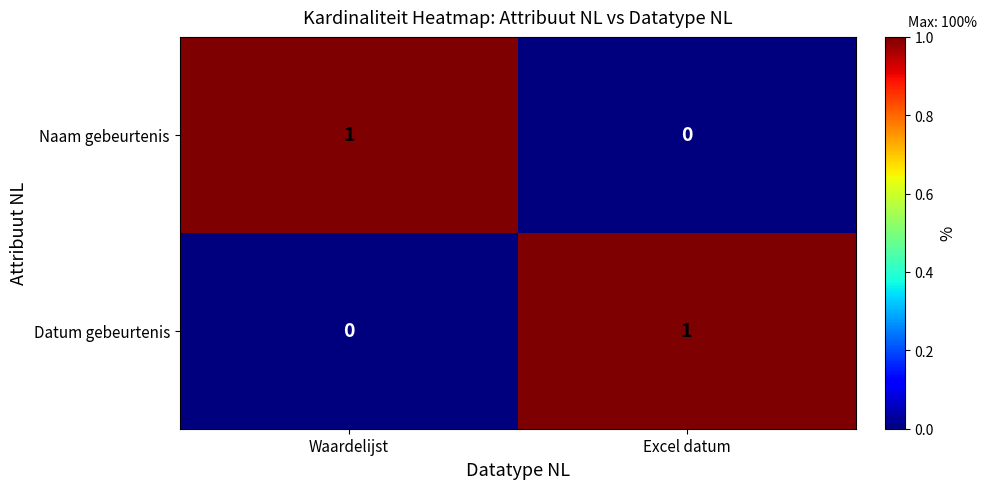

At which label does Datum gebeurtenis reach its peak?

Excel datum